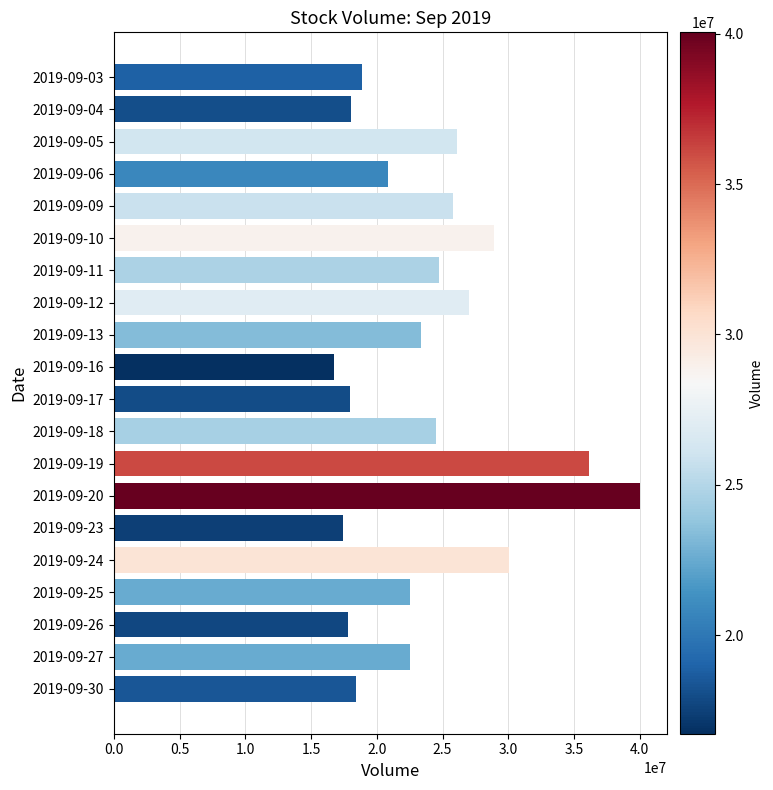

What is the smallest value displayed?

16731440